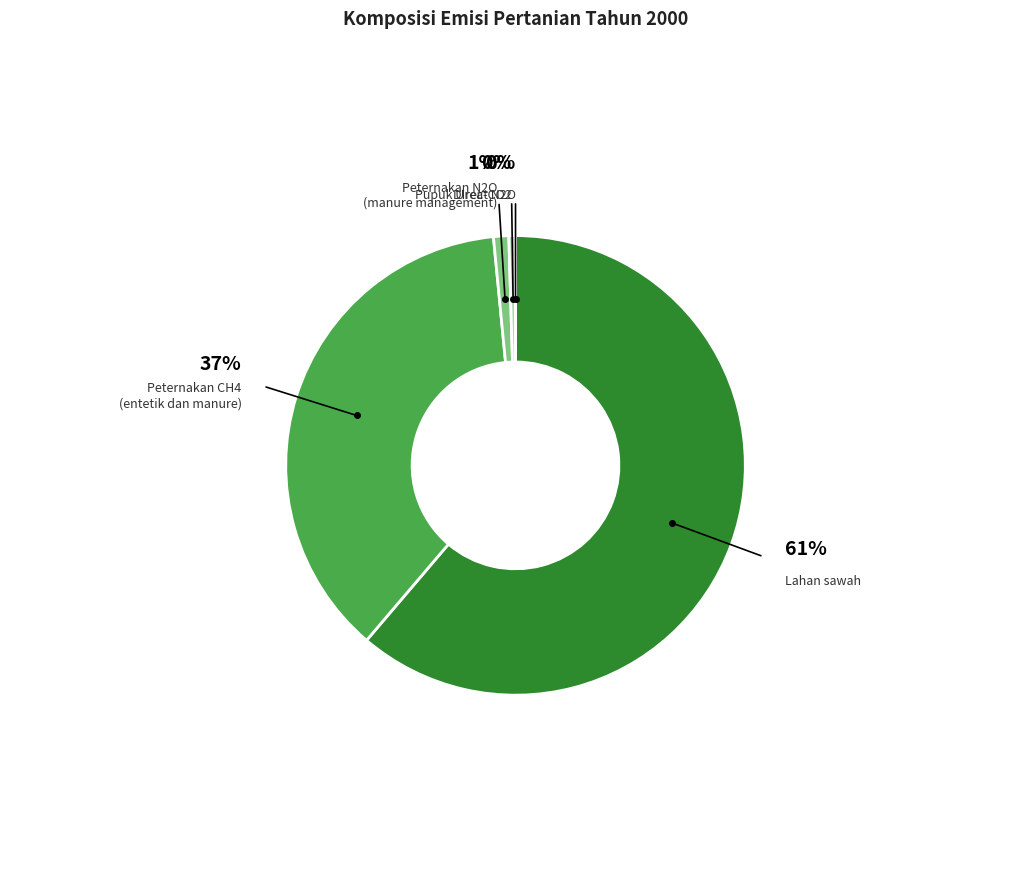

Which slice is the smallest?

Direct N2O